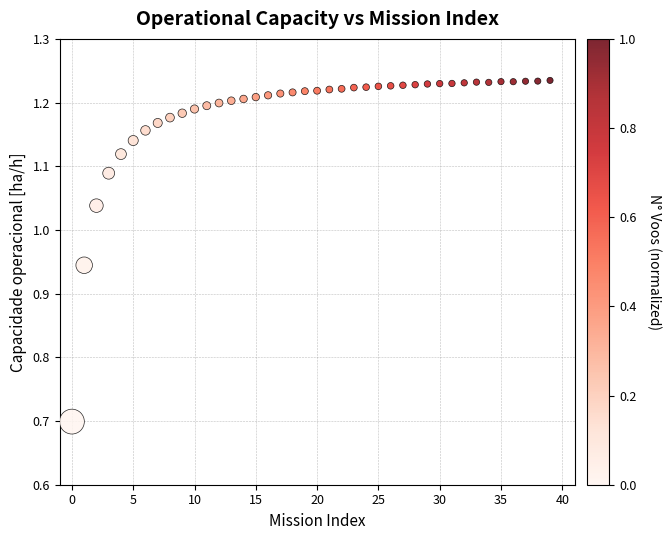

What is the range of Y values (max minus min)?

0.5